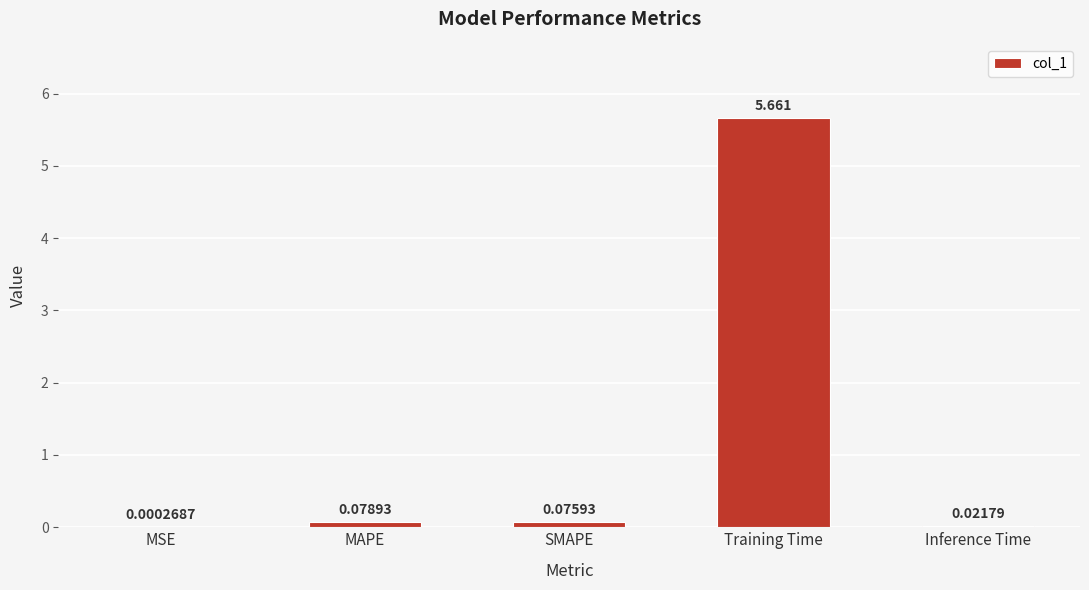

Which has a higher value, SMAPE or MAPE?

MAPE